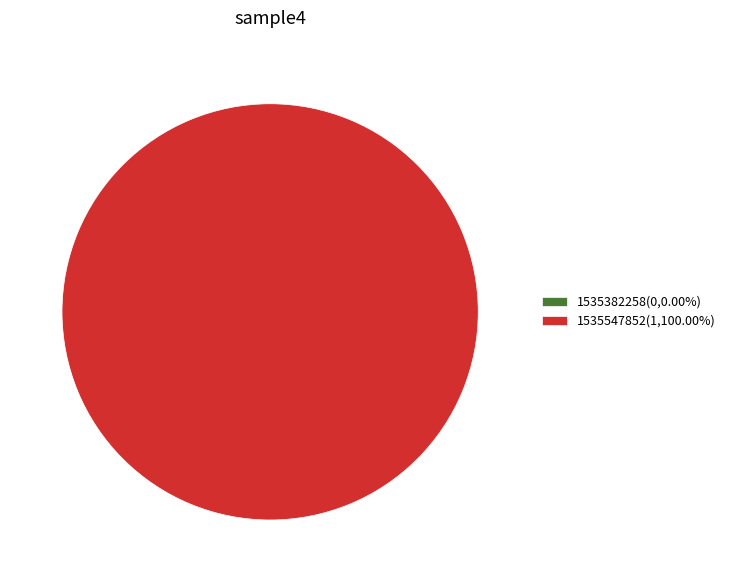

How many slices are in this pie chart?

2